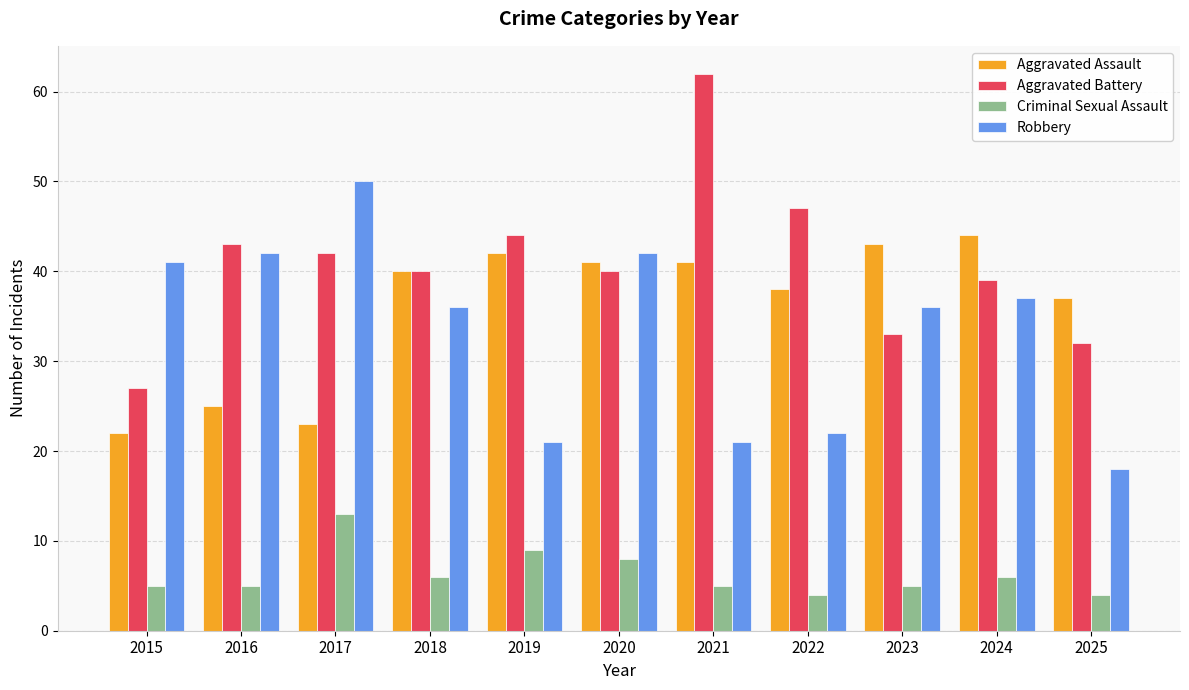

How many bars are there in total?

44